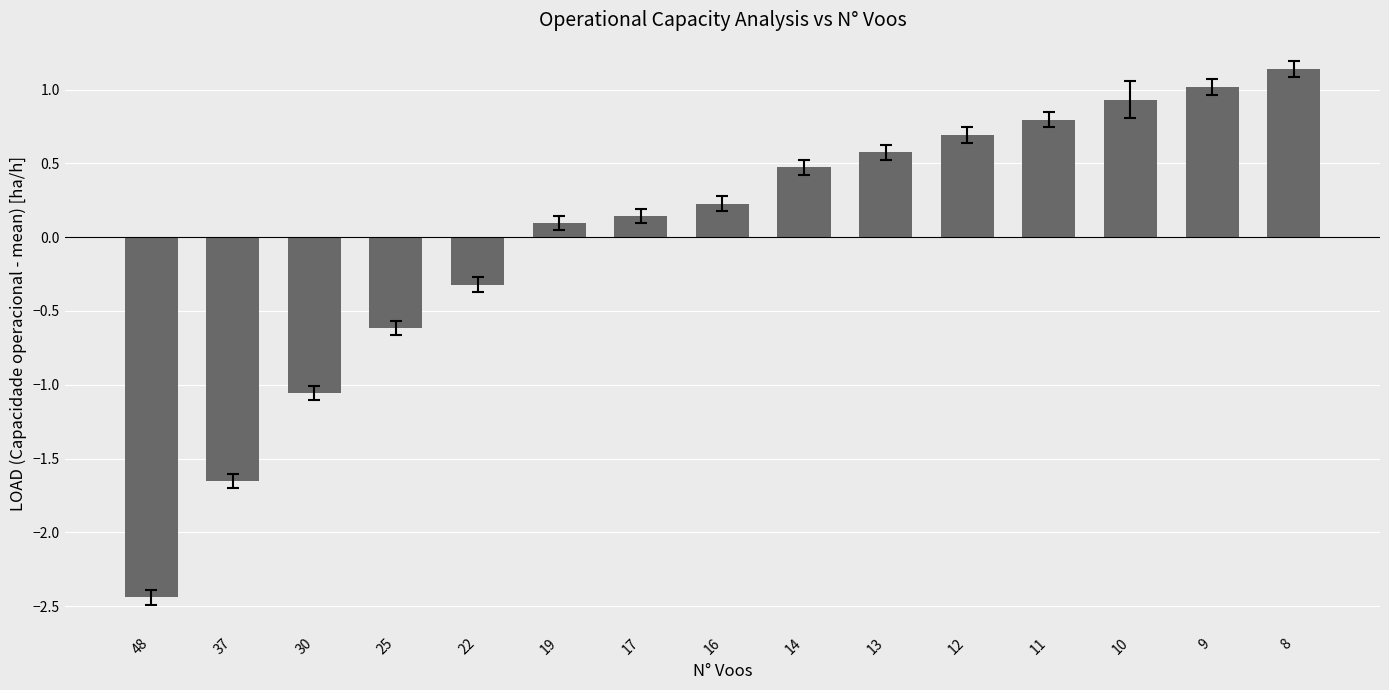

Rank the categories by value from highest to lowest.

8, 9, 10, 11, 12, 13, 14, 16, 17, 19, 22, 25, 30, 37, 48